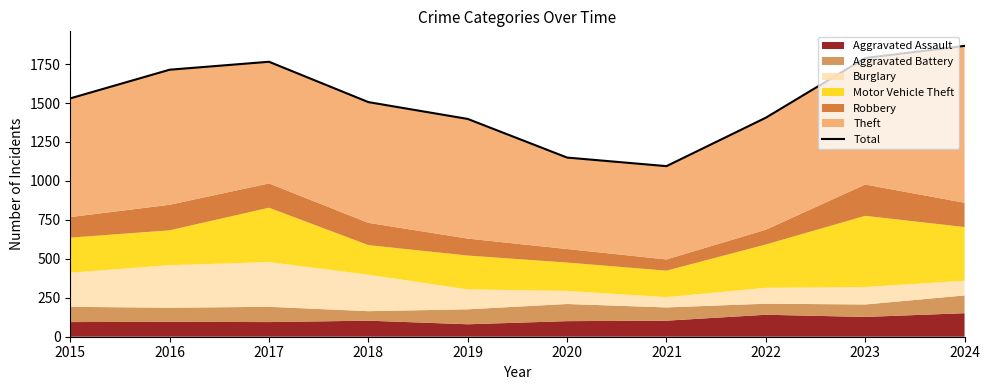

List the labels in order of value, largest first.

2024, 2023, 2017, 2016, 2015, 2018, 2022, 2019, 2020, 2021